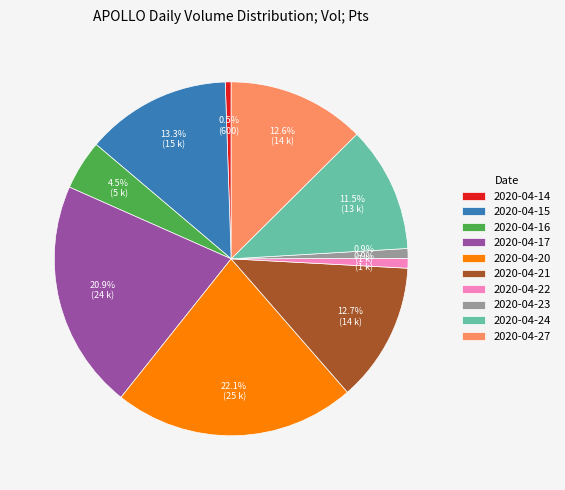

The 2020-04-20 slice represents 22% of the pie. True or false?

True